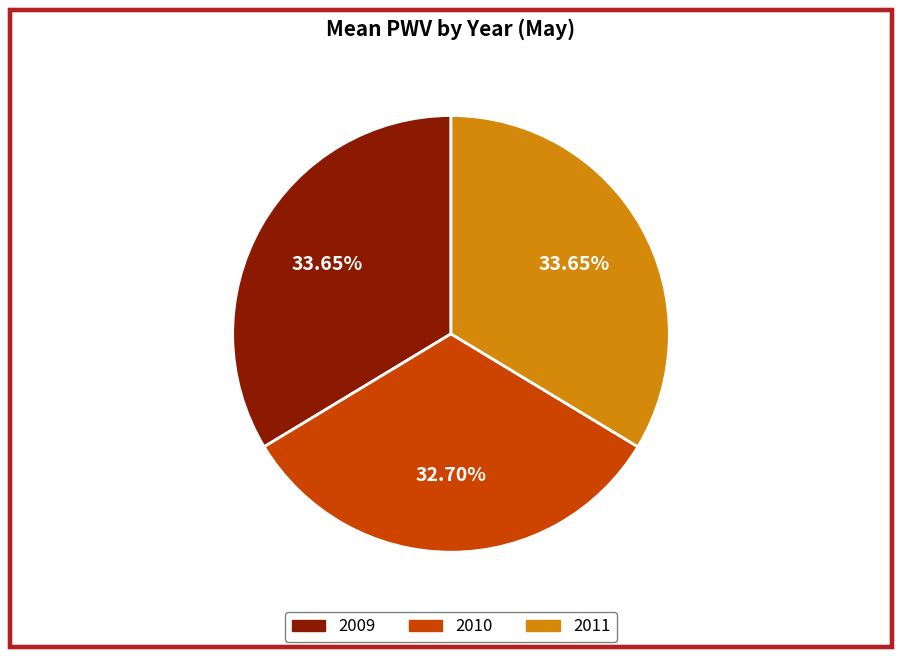

Which category has the smallest portion of the pie?

2010